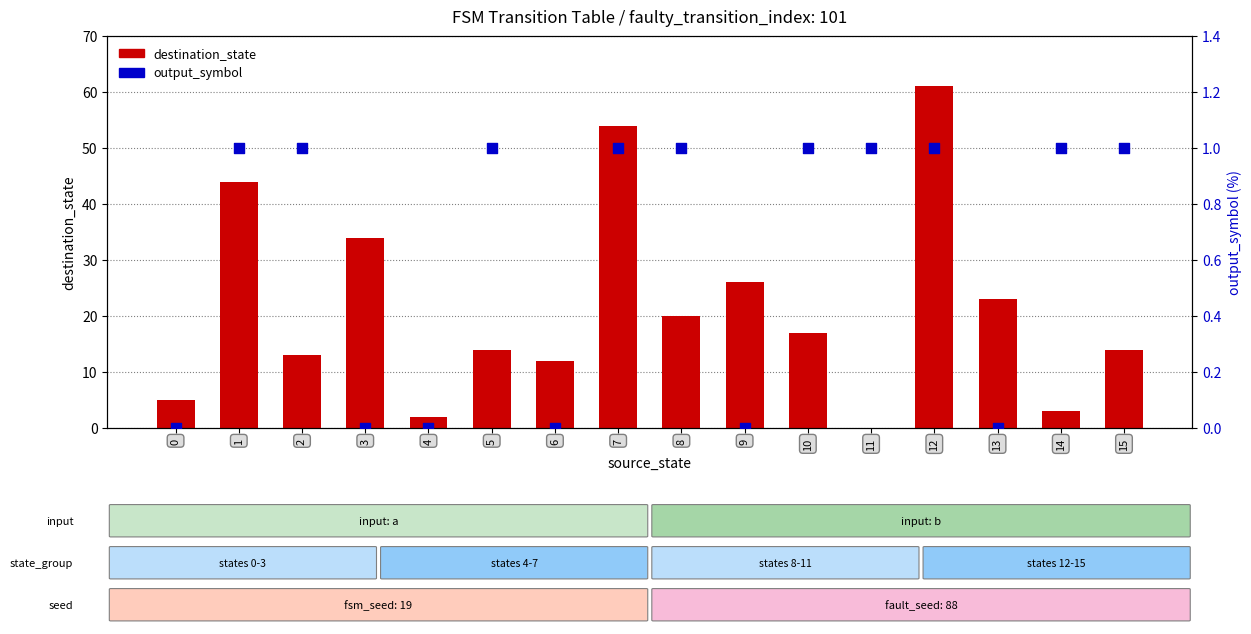

What is the total value across all series at 11?

1